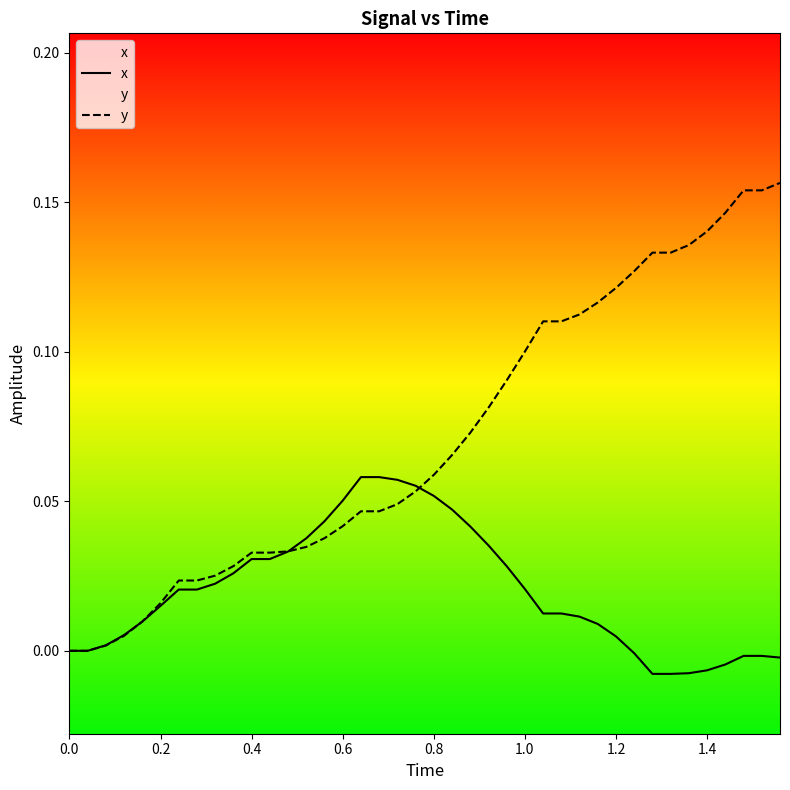

The y series shows -0.1 at 0.0. True or false?

False